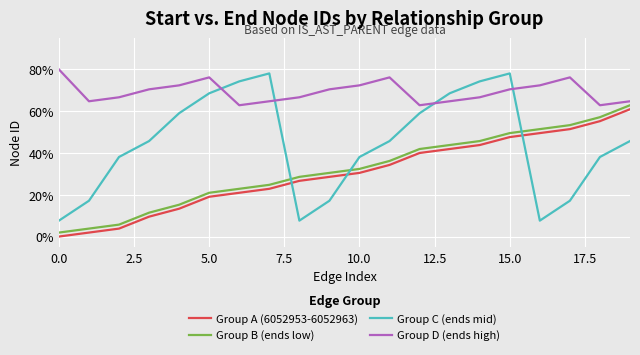

What is the lowest value of the Group C (ends mid) series?

7.6